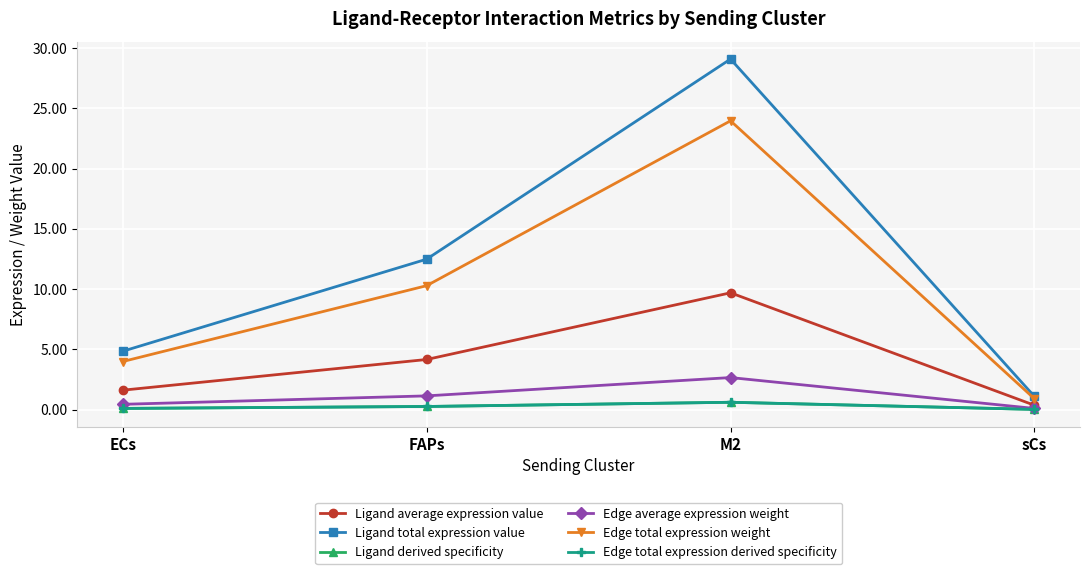

What value does the Edge total expression weight series have at M2?

24.0